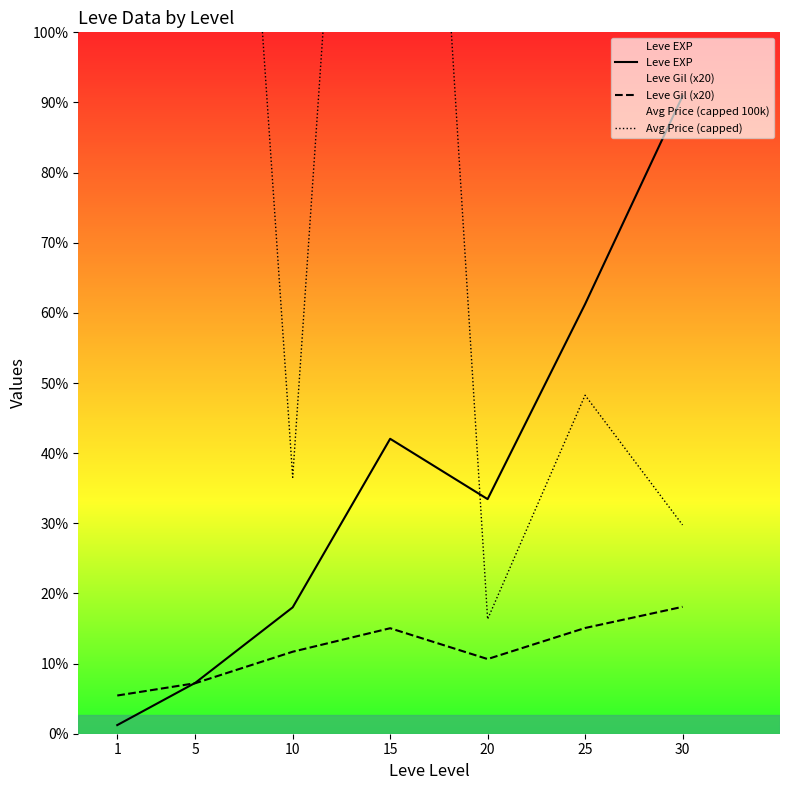

How many series are shown in this chart?

3